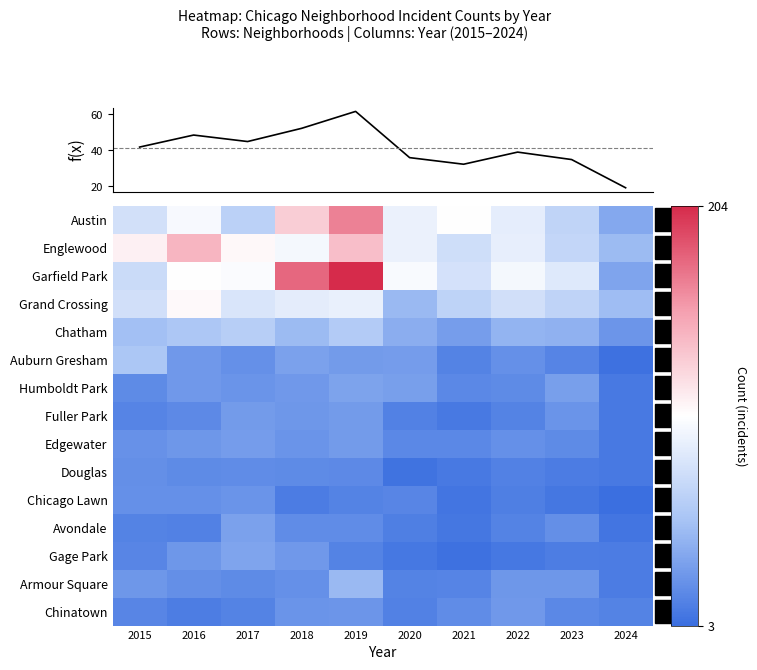

Which has a higher value, 2021 or 2016?

2021